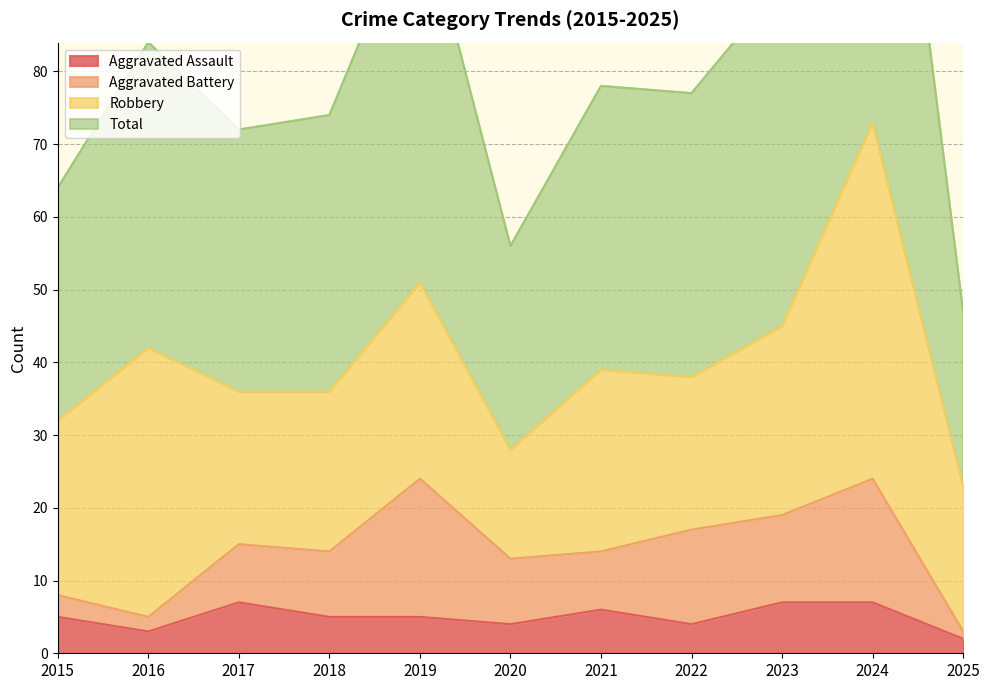

What is the highest value of the Aggravated Assault series?

7